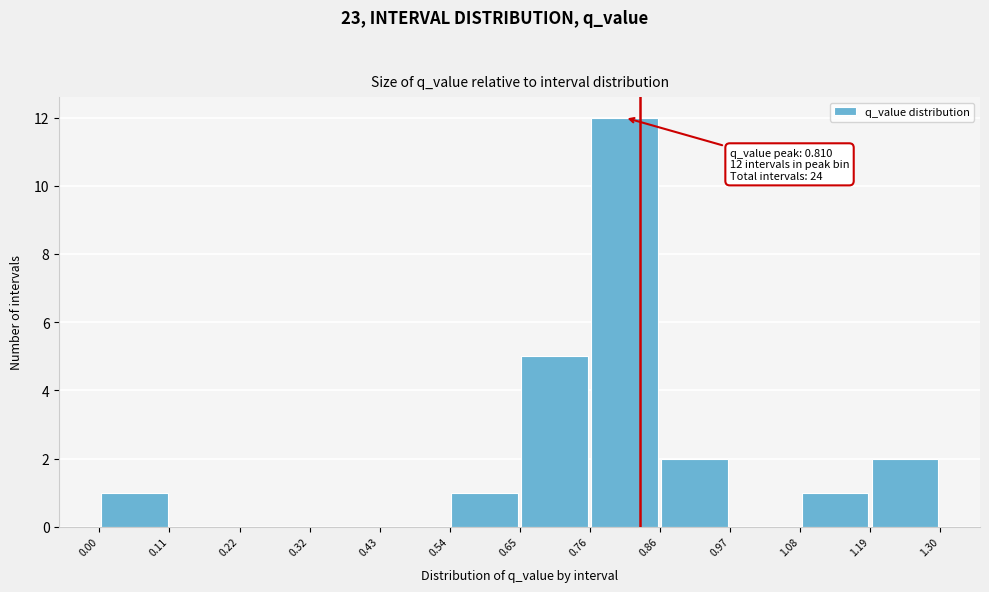

Over which range of the x-axis is the bar tallest?

0.76 to 0.86